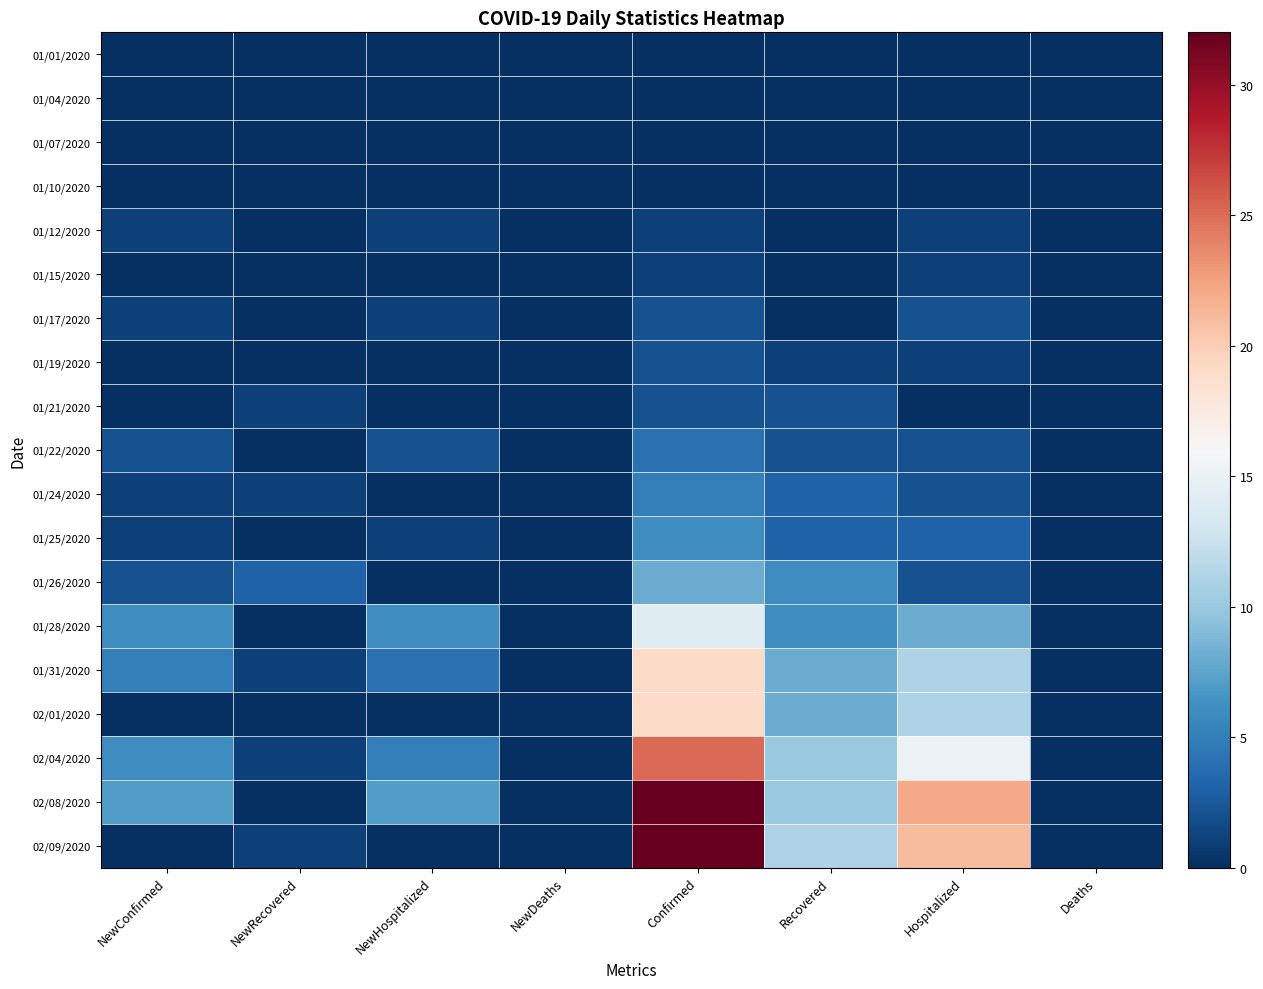

Which series has the largest range (max minus min)?

02/08/2020